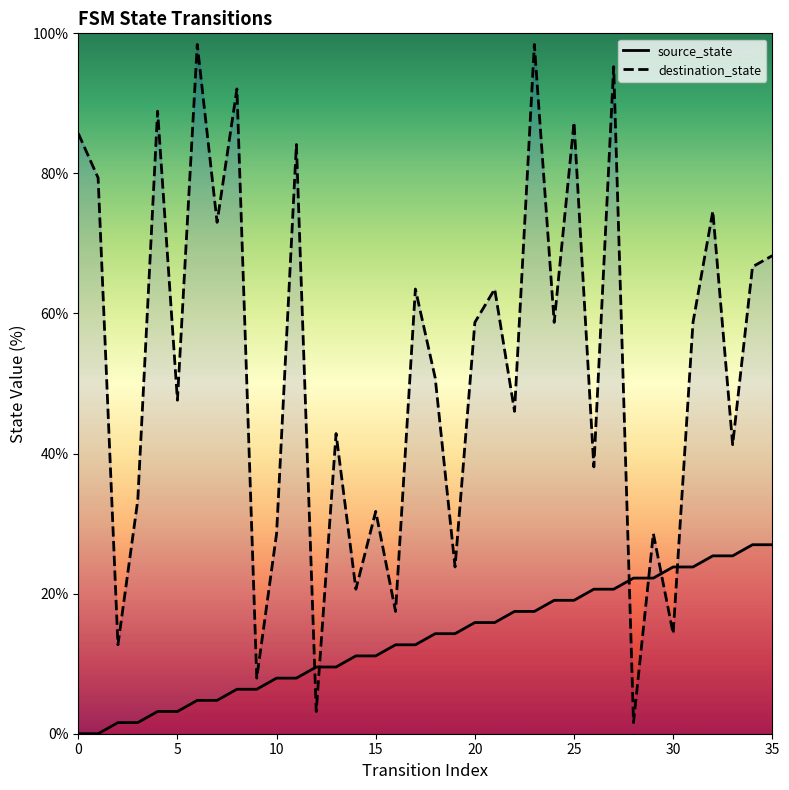

What is the maximum value shown in the chart?

98.4